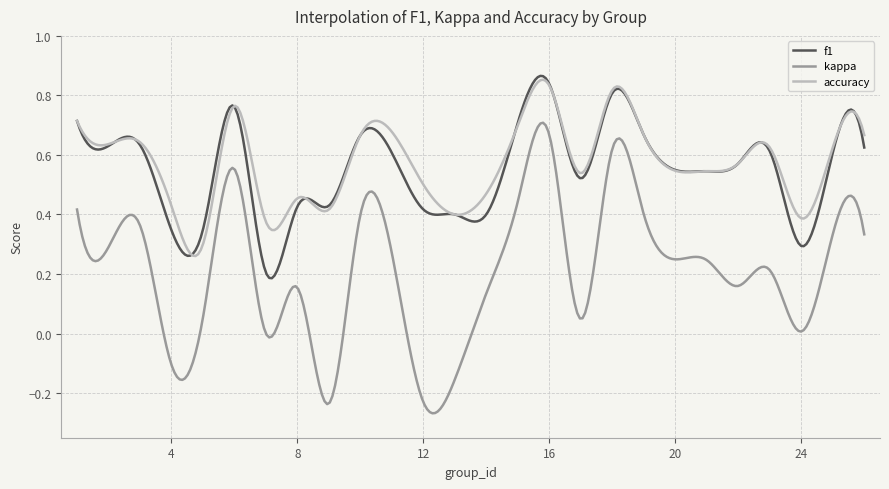

How many distinct data groups are displayed?

3